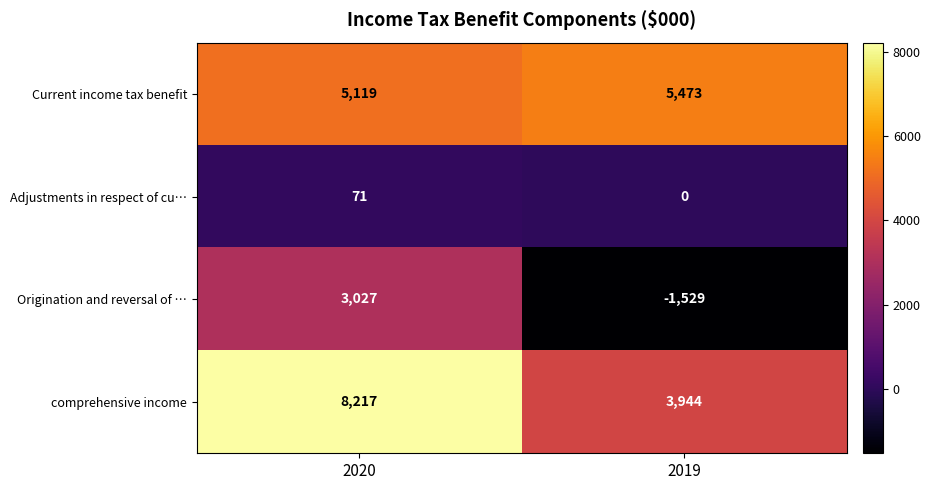

The comprehensive income series shows 2464 at 2019. True or false?

False